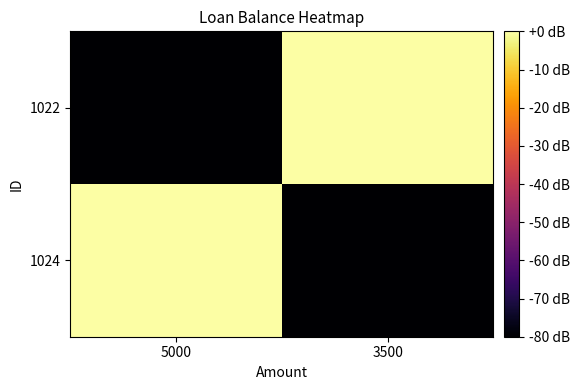

Reading left to right, list all the values displayed in this chart.

1024: 5000=39.3	3500=-100.0
1022: 5000=-100.0	3500=35.4